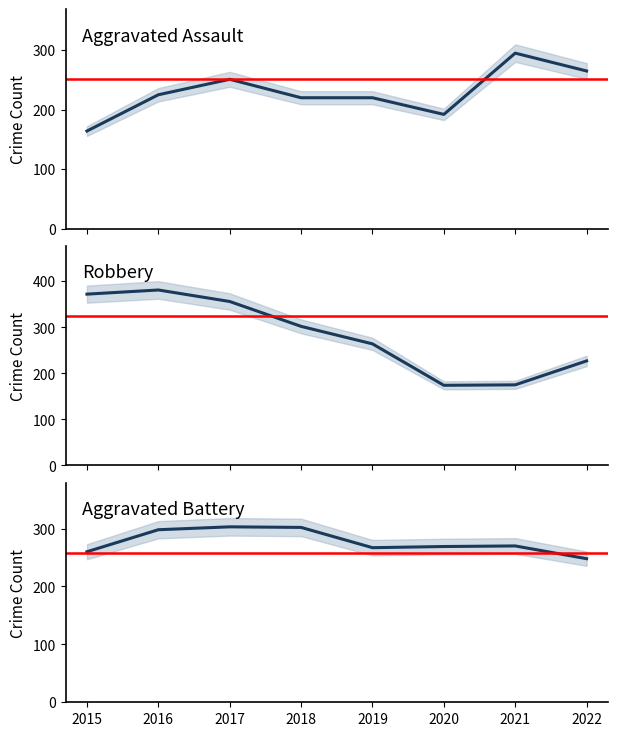

What is the average value of the Aggravated Battery series?

277